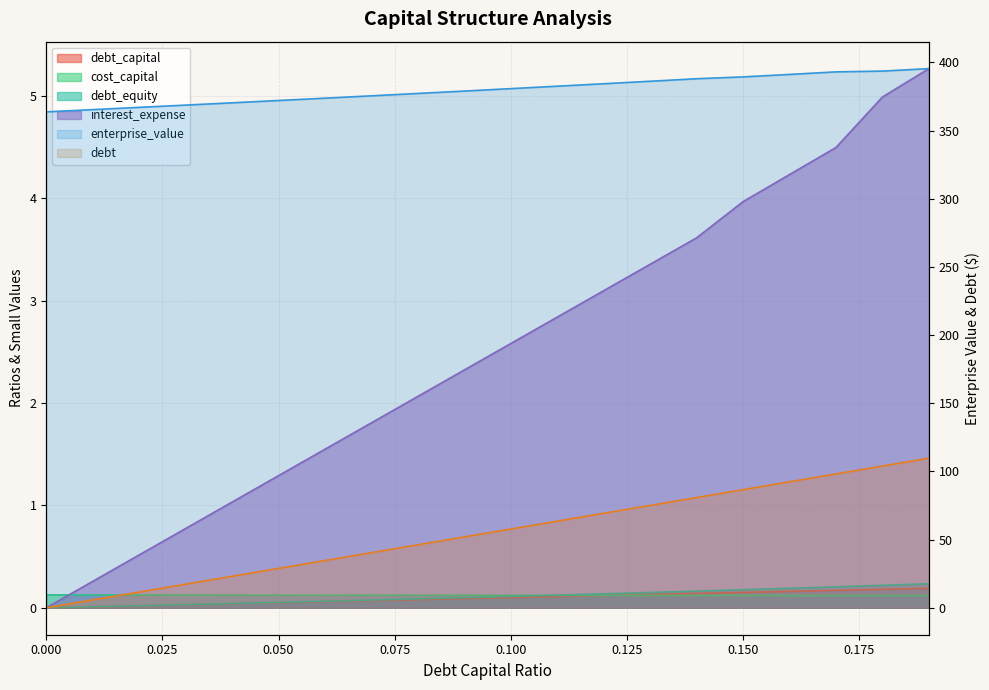

What position from the right is 0.16?

4